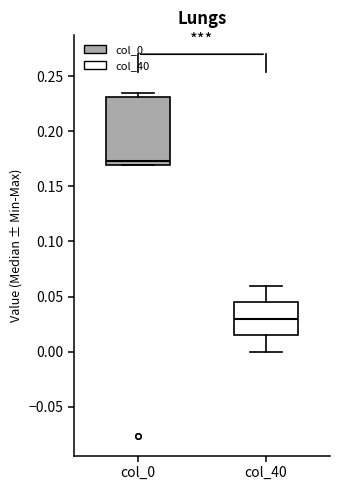

Where is the upper edge of the box for col_0 on the y-axis? The values are not printed on the chart, so give them approximately, as read against the axis.

0.230